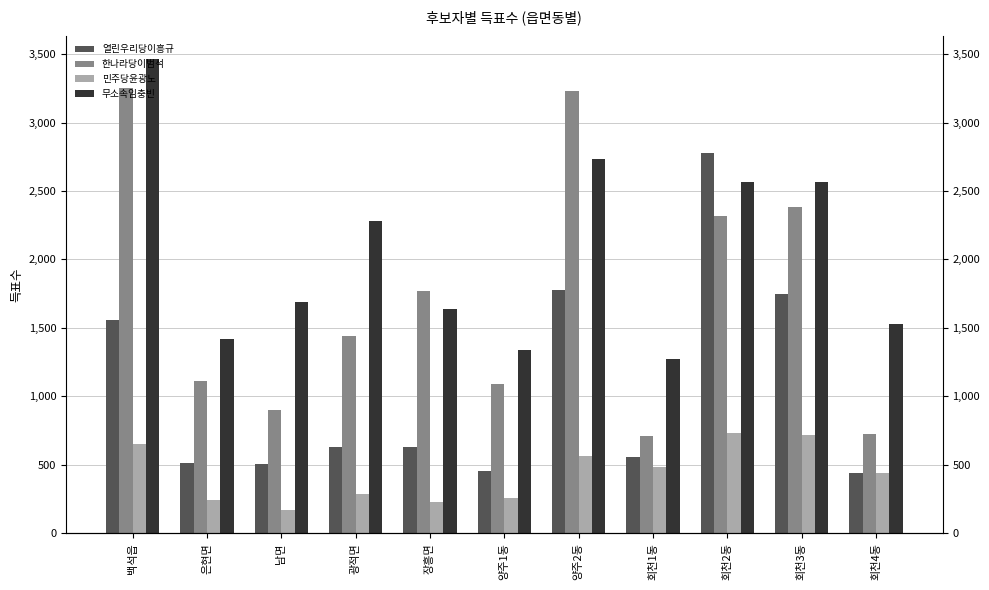

How many values in the 열린우리당이흥규 series are below 629?

5